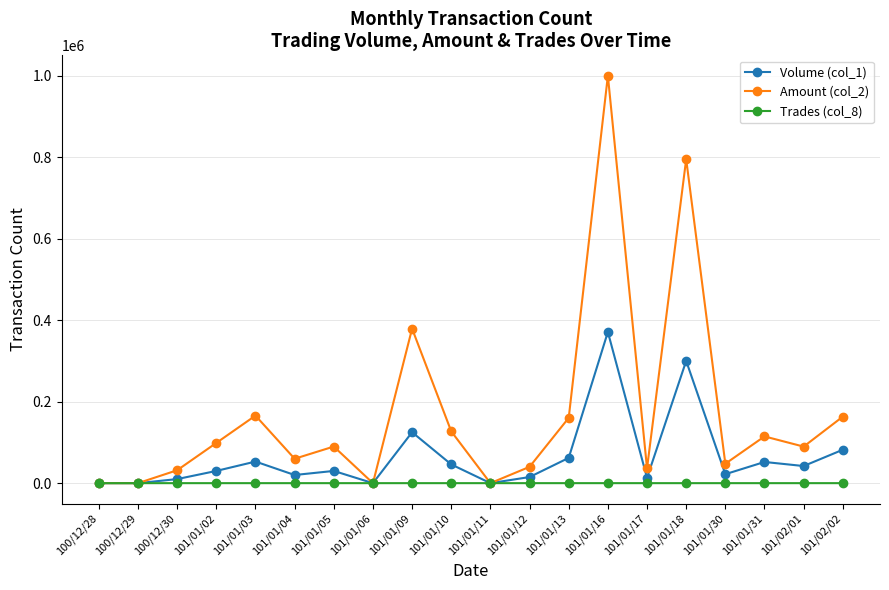

Rank the series by their average value, from lowest to highest.

Trades (col_8), Volume (col_1), Amount (col_2)